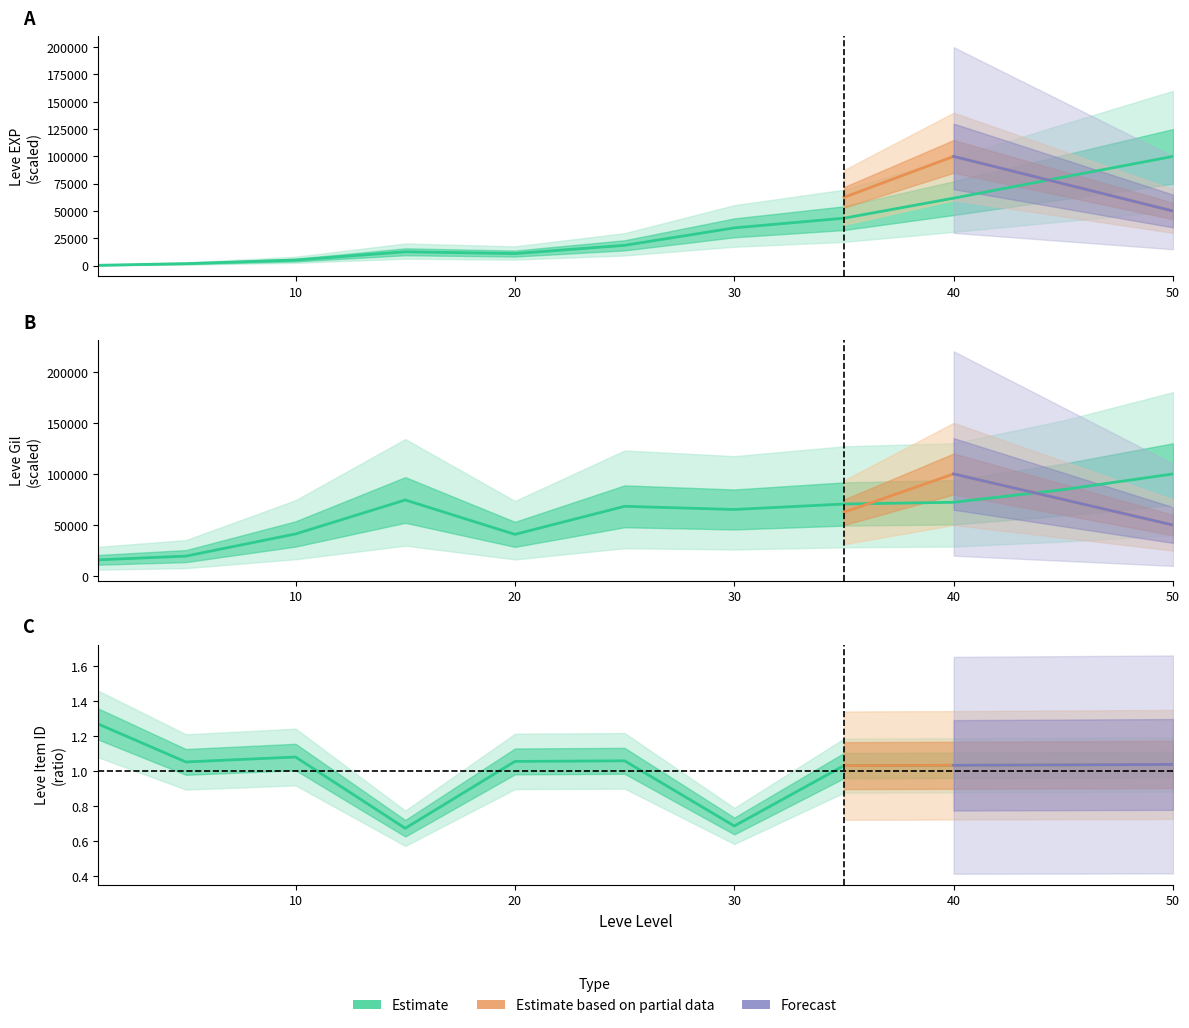

What is the difference between the highest and lowest values at 30?

65210.6